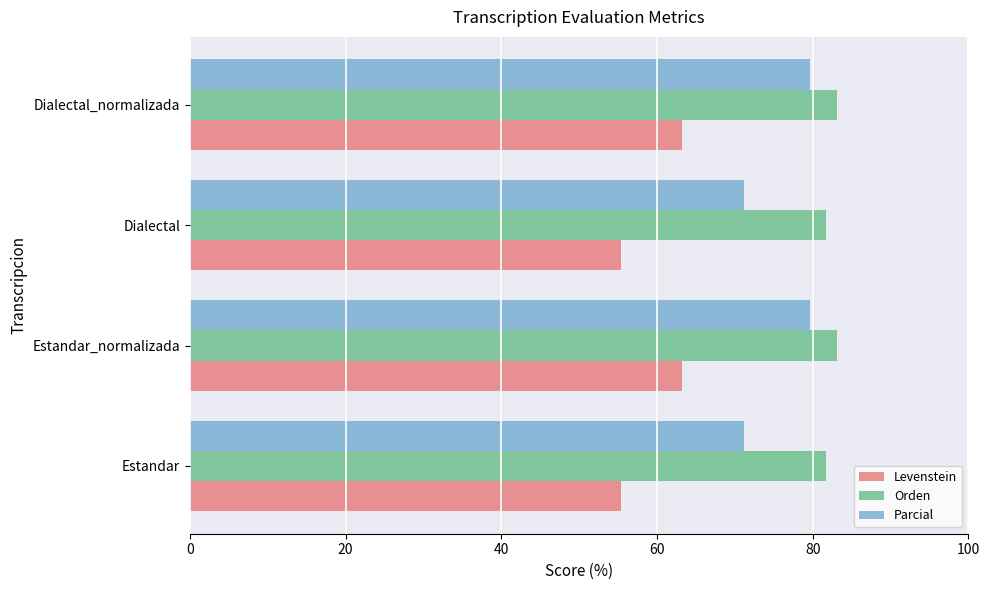

What value does the Orden series have at Dialectal?

81.7